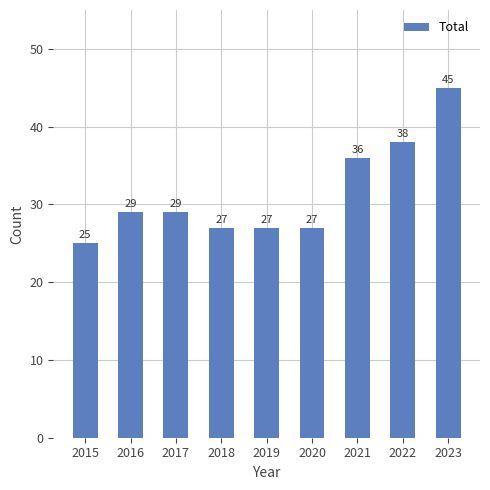

Which category has the highest value across all series?

2023